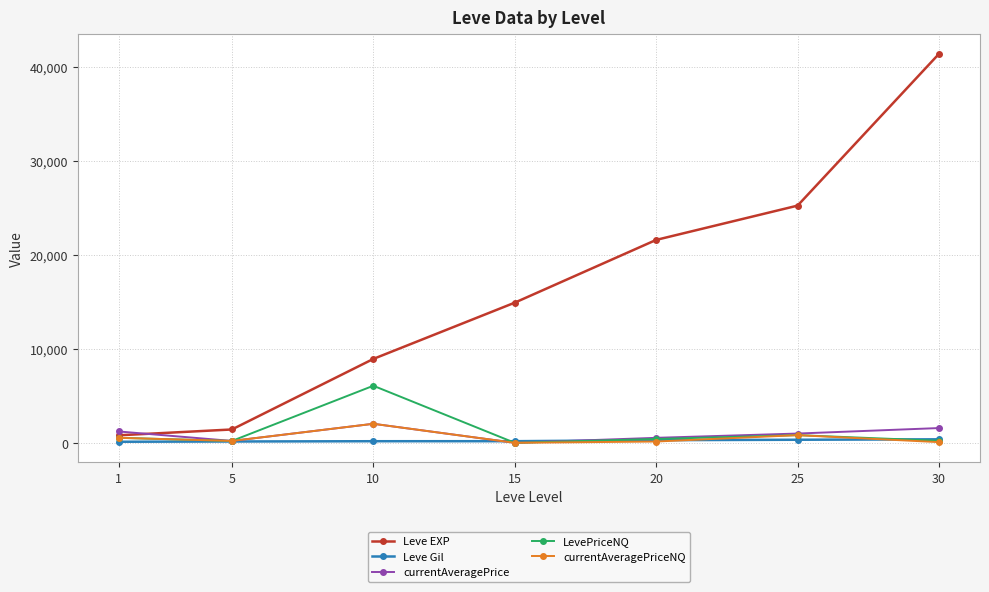

What is the difference between the Leve EXP values at 20 and 25?

3650.0